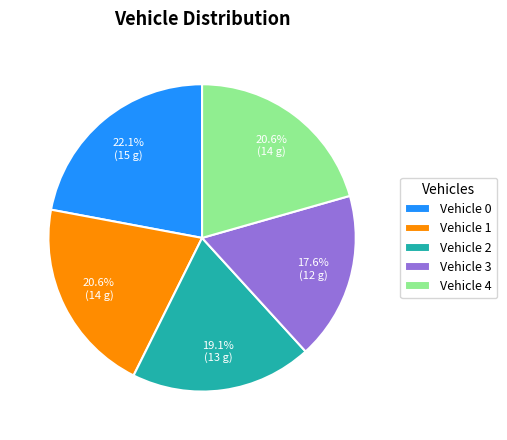

Do Vehicle 3 and Vehicle 2 together represent more than half of the pie?

No